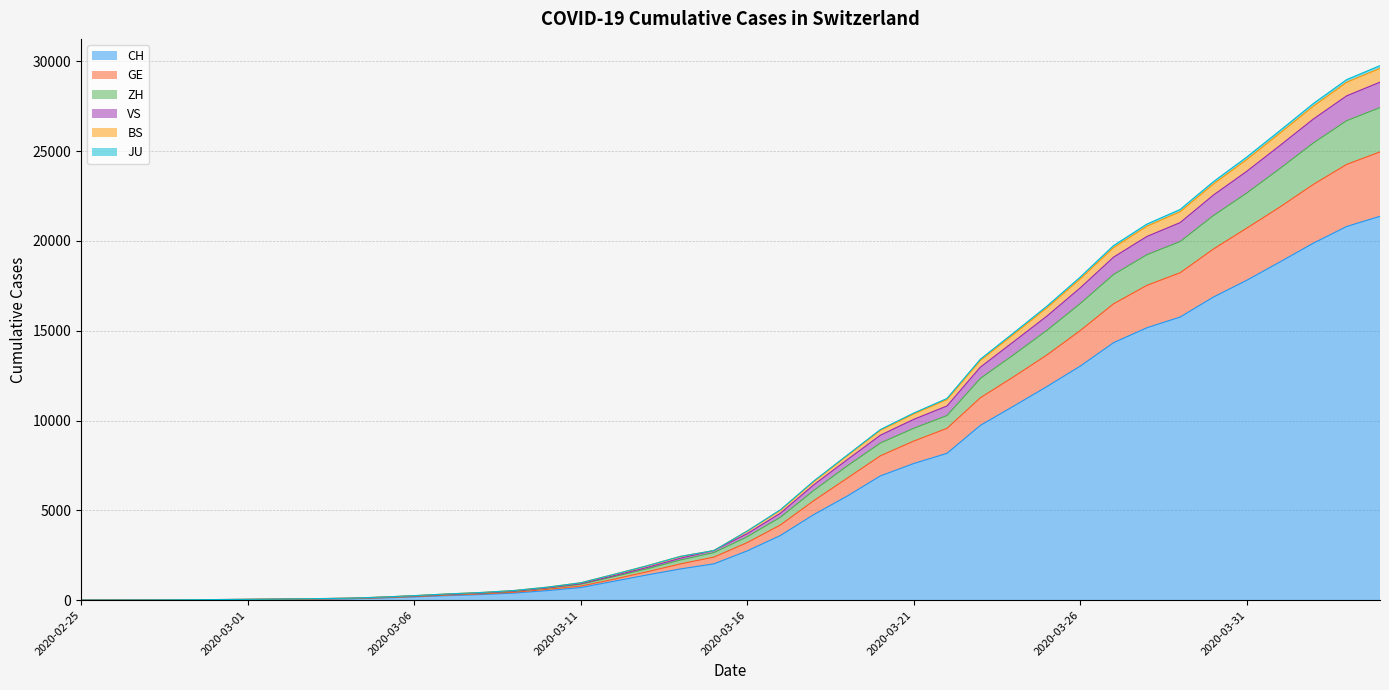

True or false: ZH and JU cross at least once.

False